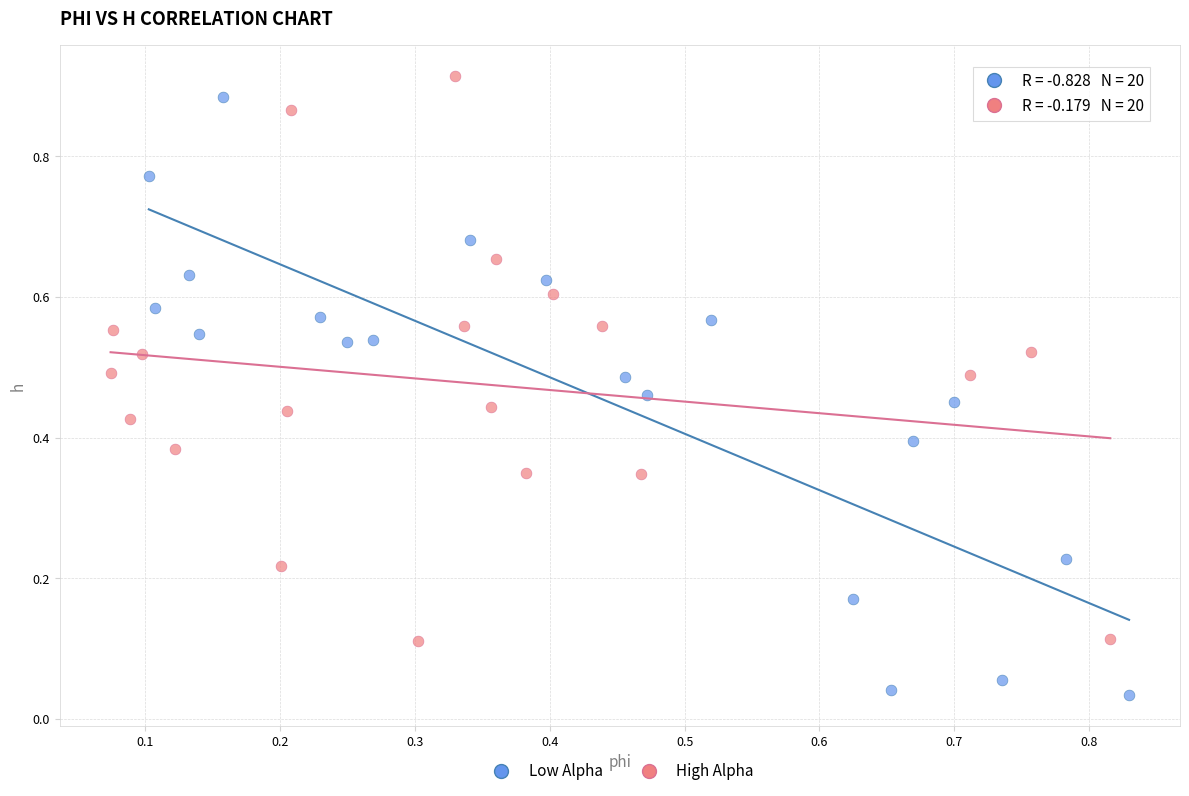

Which series has the largest Y range (max minus min)?

Low Alpha